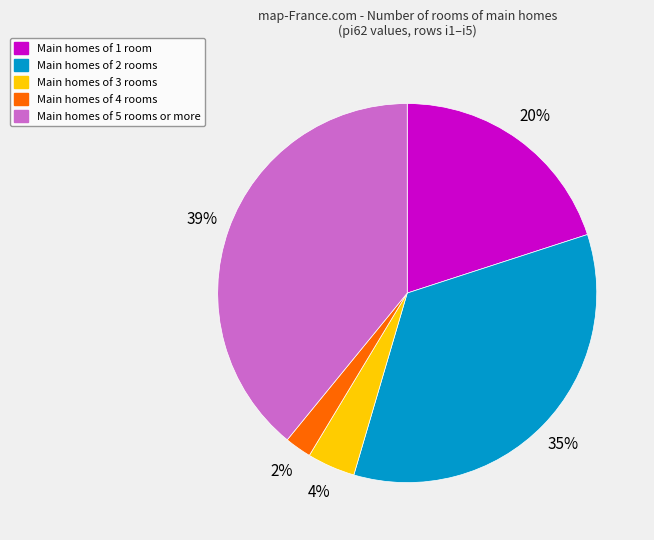

Is there any slice that represents more than half of the pie?

No